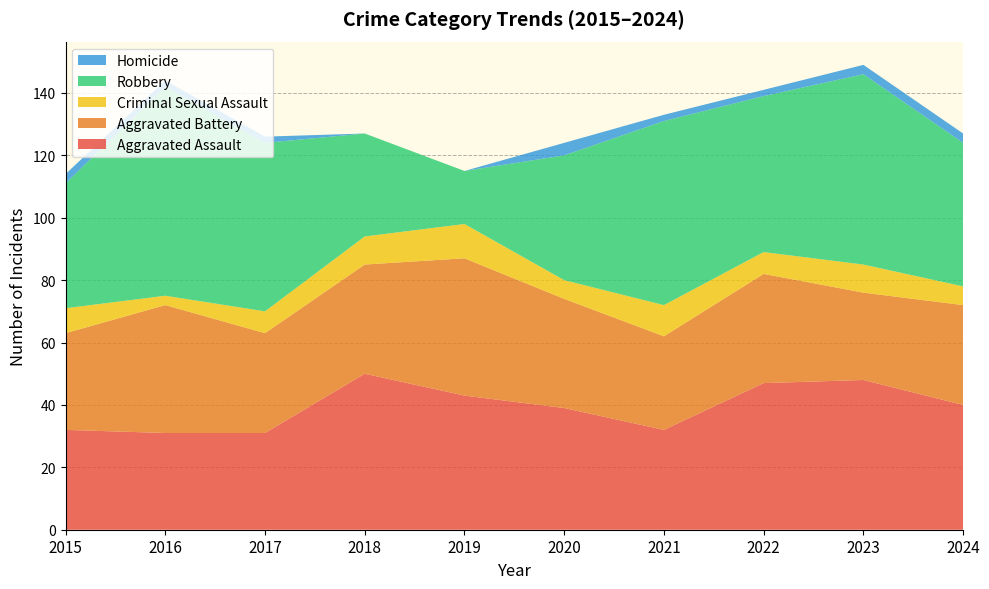

Reading left to right, list all the values displayed in this chart.

Aggravated Assault: 2015=32	2016=31	2017=31	2018=50	2019=43	2020=39	2021=32	2022=47	2023=48	2024=40
Aggravated Battery: 2015=31	2016=41	2017=32	2018=35	2019=44	2020=35	2021=30	2022=35	2023=28	2024=32
Criminal Sexual Assault: 2015=8	2016=3	2017=7	2018=9	2019=11	2020=6	2021=10	2022=7	2023=9	2024=6
Robbery: 2015=40	2016=67	2017=54	2018=33	2019=17	2020=40	2021=59	2022=50	2023=61	2024=46
Homicide: 2015=3	2016=2	2017=2	2018=0	2019=0	2020=4	2021=2	2022=2	2023=3	2024=3